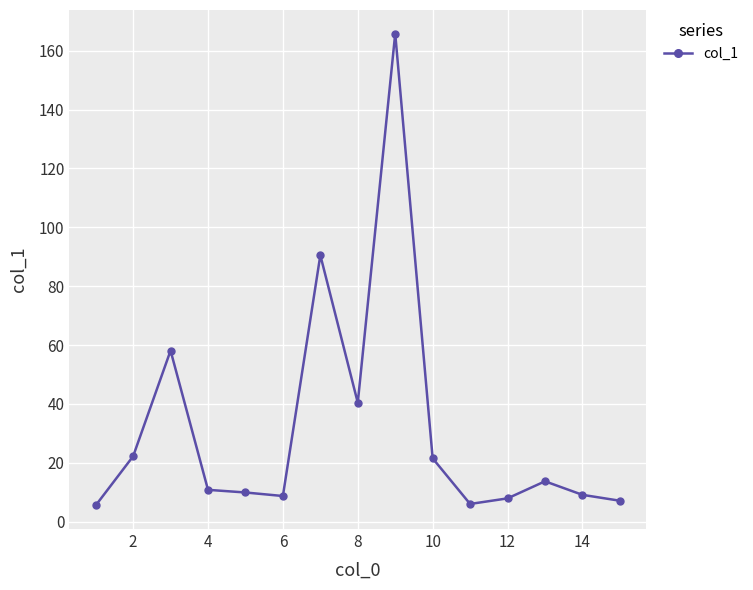

True or false: there are more than 1 points higher than both neighbors.

True